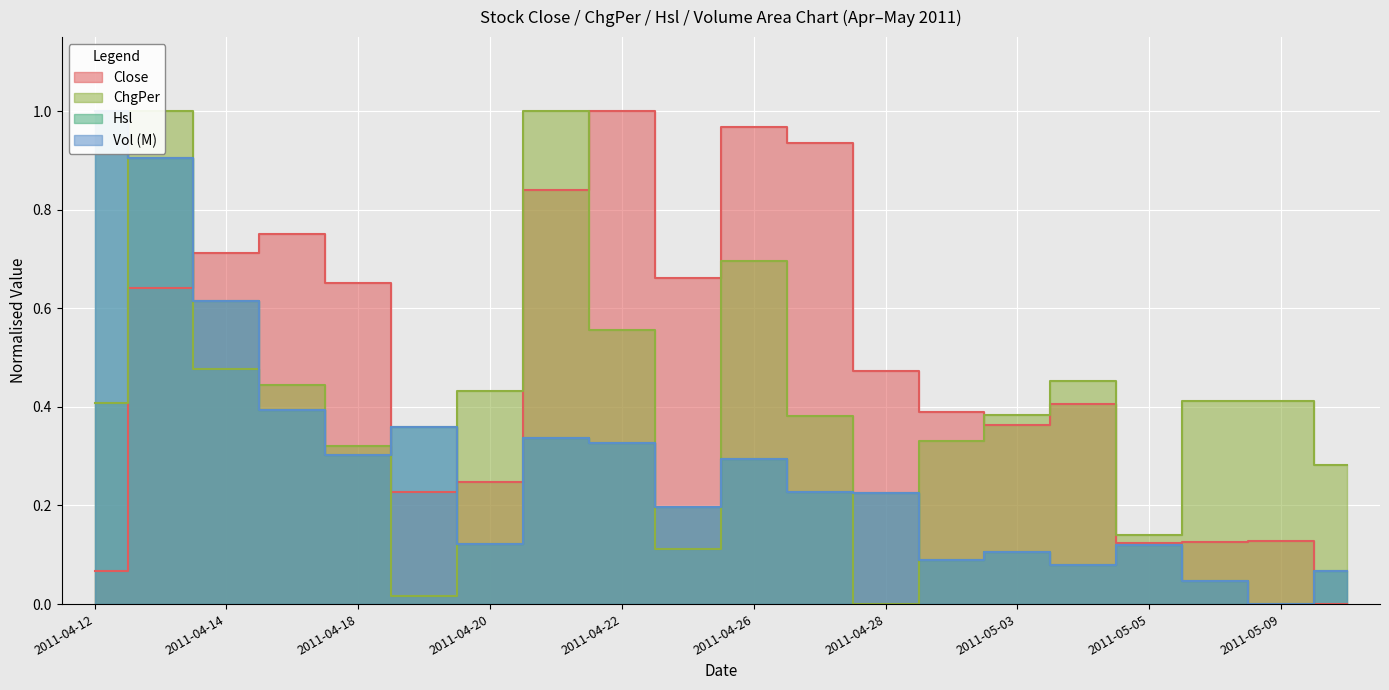

What is the sum of all ChgPer values?

8.3